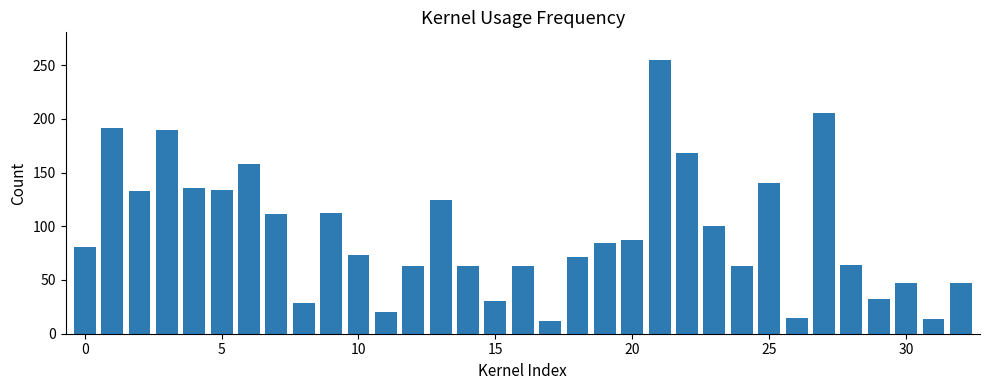

What is the sum of all values?

3115